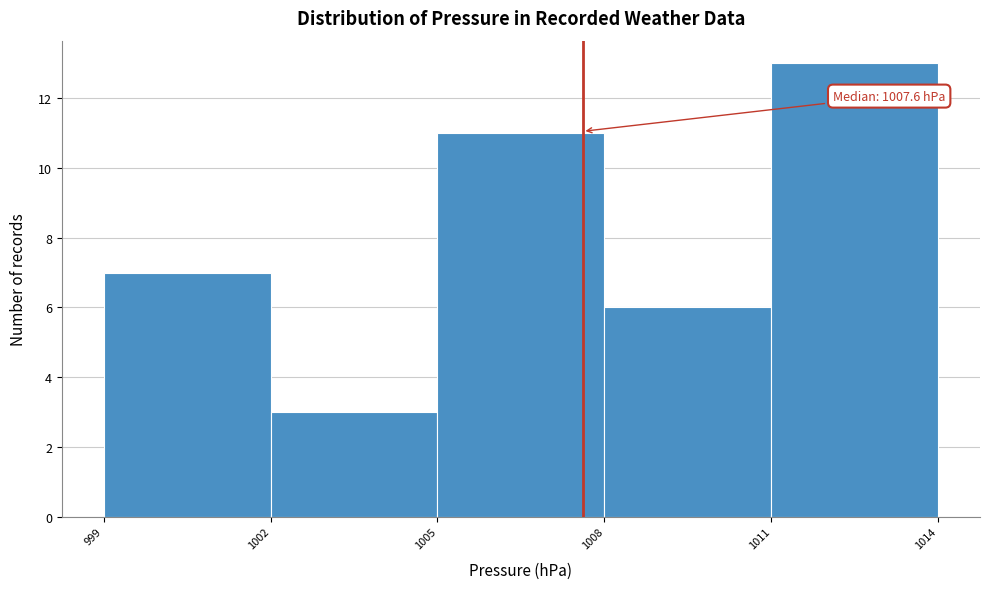

Over which range of the x-axis is the bar tallest?

1011 to 1014